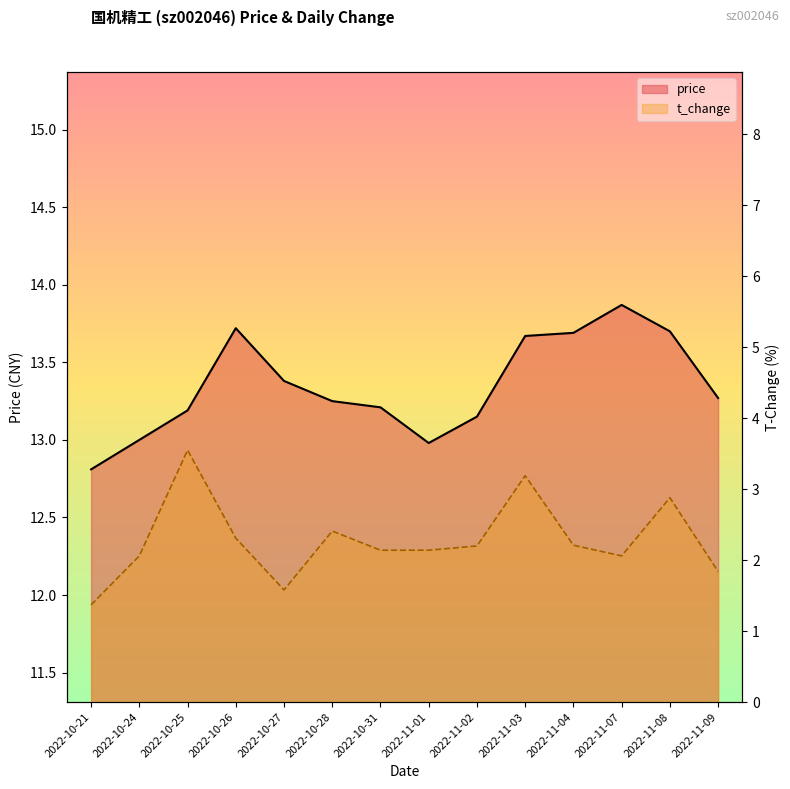

True or false: t_change has a value of 3.9 at 2022-11-04.

False